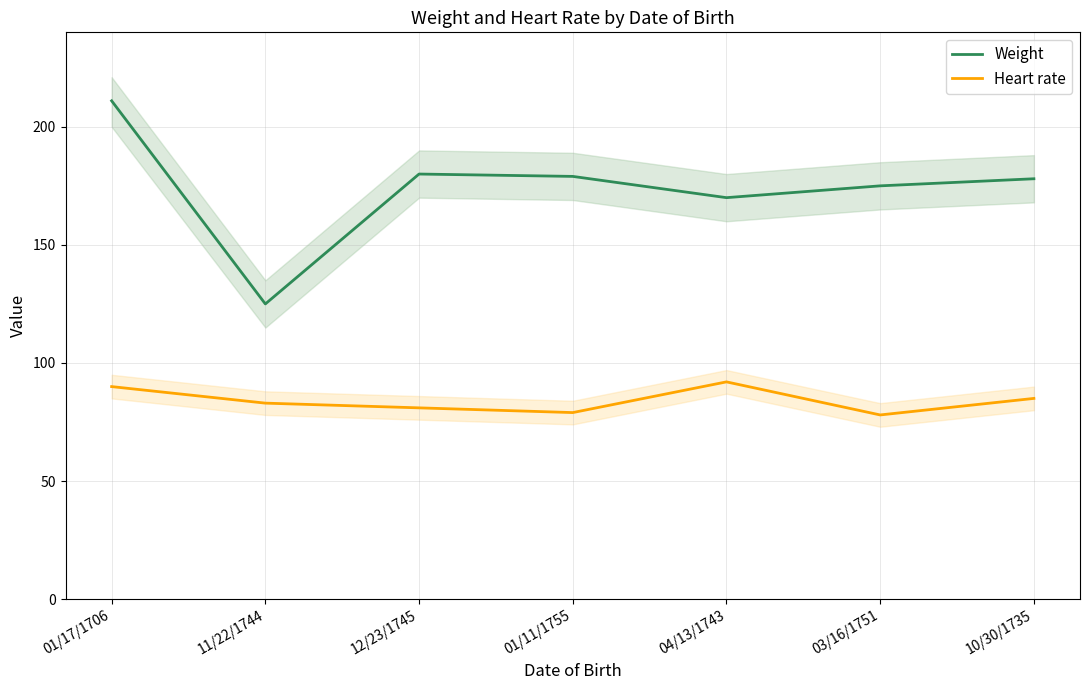

Reading left to right, list all the values displayed in this chart.

Weight: 211	125	180	179	170	175	178
Heart rate: 90	83	81	79	92	78	85